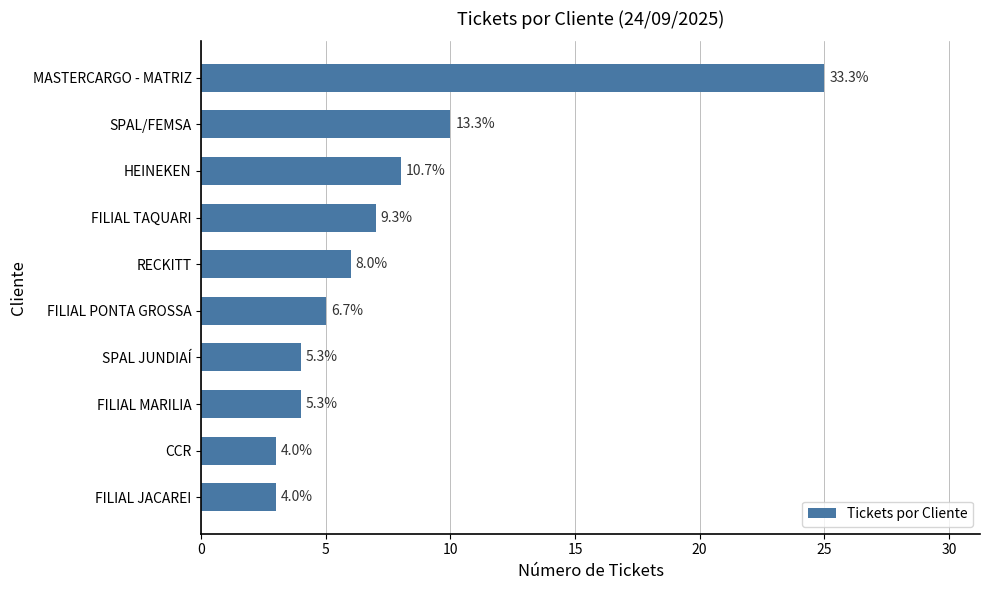

Are the bars horizontal?

Yes